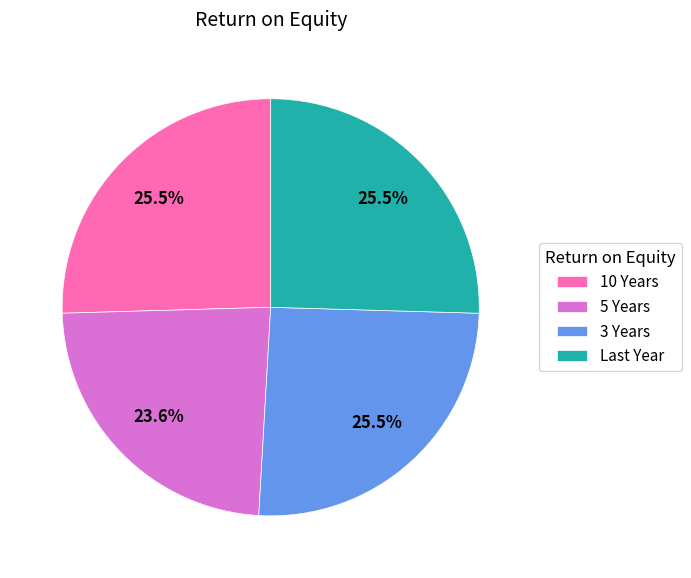

What is the ratio of the value at 10 Years to the value at 3 Years?

1.0